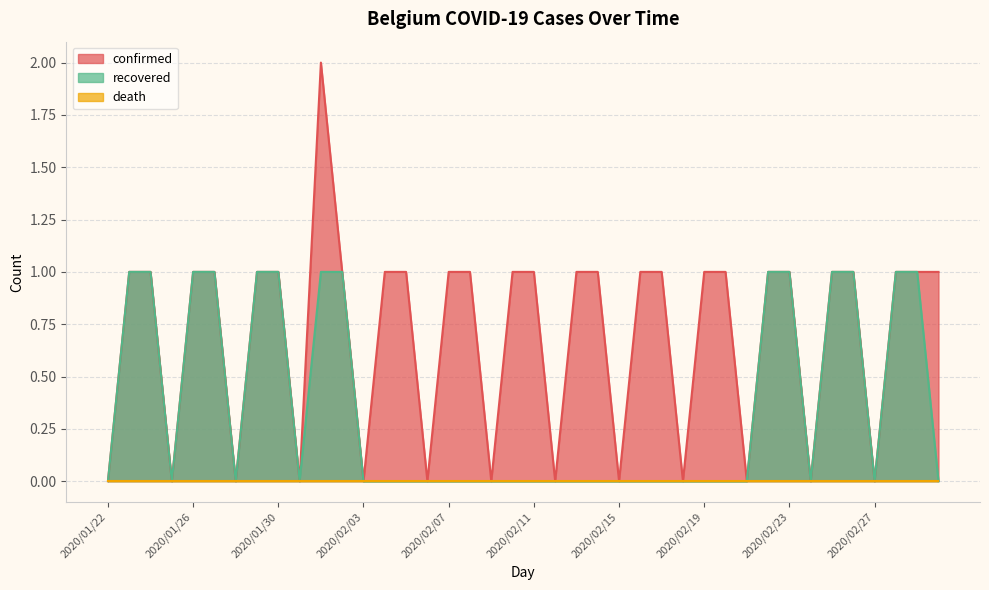

Reading left to right, extract all data points from this chart.

confirmed: 2020/01/22=0	2020/01/25=0	2020/01/28=0	2020/01/31=0	2020/02/03=0	2020/02/06=0	2020/02/09=0	2020/02/12=0	2020/02/15=0	2020/02/18=0	2020/02/21=0	2020/02/24=0	2020/02/27=0	2020/03/01=1	2020/02/04=1	2020/02/05=1	2020/02/07=1	2020/02/08=1	2020/02/10=1	2020/02/11=1	2020/02/13=1	2020/02/14=1	2020/02/16=1	2020/02/17=1	2020/02/19=1	2020/02/20=1	2020/02/22=1	2020/02/23=1	2020/02/25=1	2020/02/26=1	2020/02/28=1	2020/02/29=1	2020/01/23=1	2020/01/24=1	2020/01/26=1	2020/01/27=1	2020/01/29=1	2020/01/30=1	2020/02/02=1	2020/02/01=2
recovered: 2020/01/22=0	2020/01/25=0	2020/01/28=0	2020/01/31=0	2020/02/03=0	2020/02/06=0	2020/02/09=0	2020/02/12=0	2020/02/15=0	2020/02/18=0	2020/02/21=0	2020/02/24=0	2020/02/27=0	2020/03/01=0	2020/02/04=0	2020/02/05=0	2020/02/07=0	2020/02/08=0	2020/02/10=0	2020/02/11=0	2020/02/13=0	2020/02/14=0	2020/02/16=0	2020/02/17=0	2020/02/19=0	2020/02/20=0	2020/02/22=1	2020/02/23=1	2020/02/25=1	2020/02/26=1	2020/02/28=1	2020/02/29=1	2020/01/23=1	2020/01/24=1	2020/01/26=1	2020/01/27=1	2020/01/29=1	2020/01/30=1	2020/02/02=1	2020/02/01=1
death: 2020/01/22=0	2020/01/25=0	2020/01/28=0	2020/01/31=0	2020/02/03=0	2020/02/06=0	2020/02/09=0	2020/02/12=0	2020/02/15=0	2020/02/18=0	2020/02/21=0	2020/02/24=0	2020/02/27=0	2020/03/01=0	2020/02/04=0	2020/02/05=0	2020/02/07=0	2020/02/08=0	2020/02/10=0	2020/02/11=0	2020/02/13=0	2020/02/14=0	2020/02/16=0	2020/02/17=0	2020/02/19=0	2020/02/20=0	2020/02/22=0	2020/02/23=0	2020/02/25=0	2020/02/26=0	2020/02/28=0	2020/02/29=0	2020/01/23=0	2020/01/24=0	2020/01/26=0	2020/01/27=0	2020/01/29=0	2020/01/30=0	2020/02/02=0	2020/02/01=0